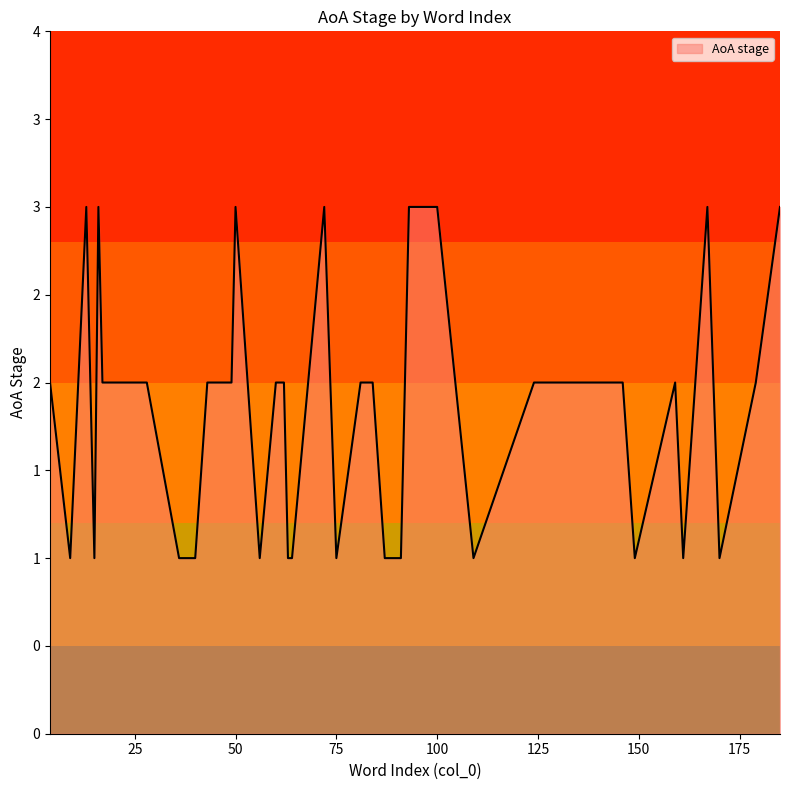

Does the chart display data point markers on the line(s)?

No